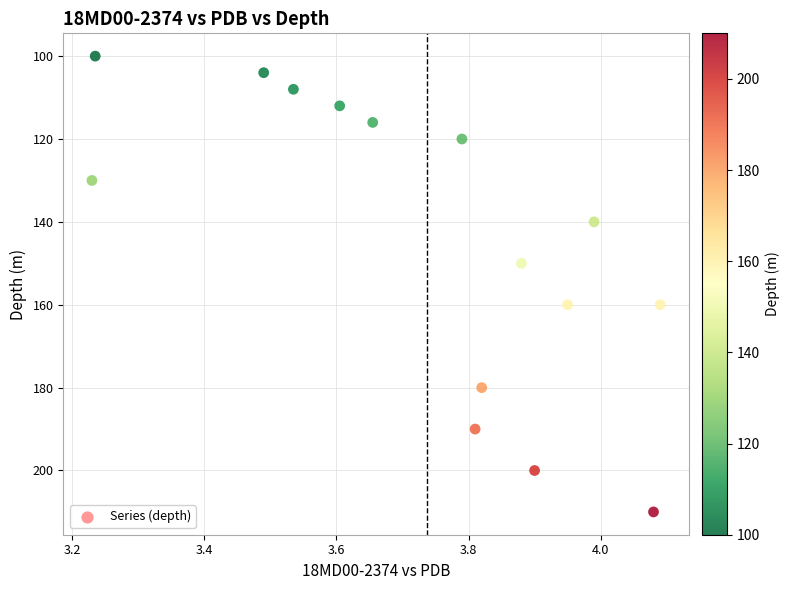

What is the range of Y values (max minus min)?

110